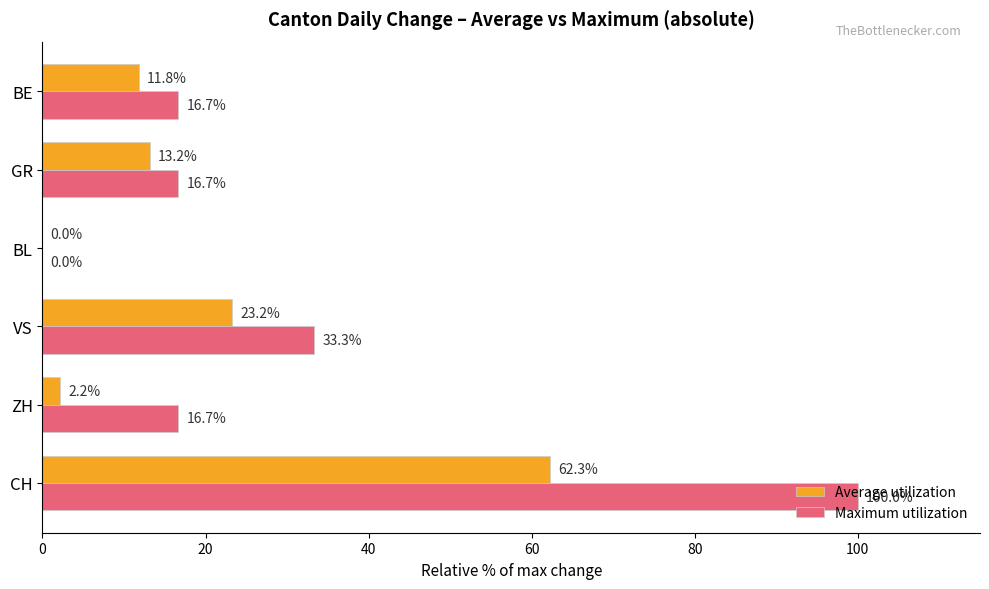

What value does the Maximum utilization series have at GR?

16.7